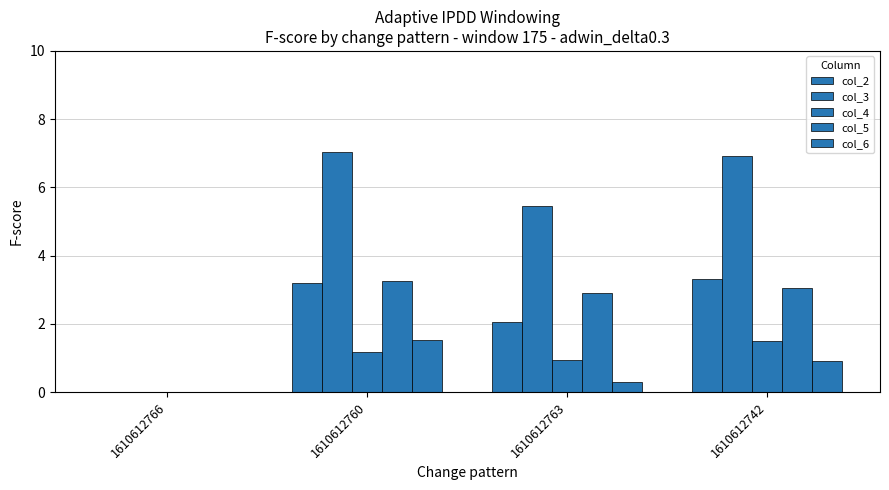

Which category has the lowest value across all series?

1610612766